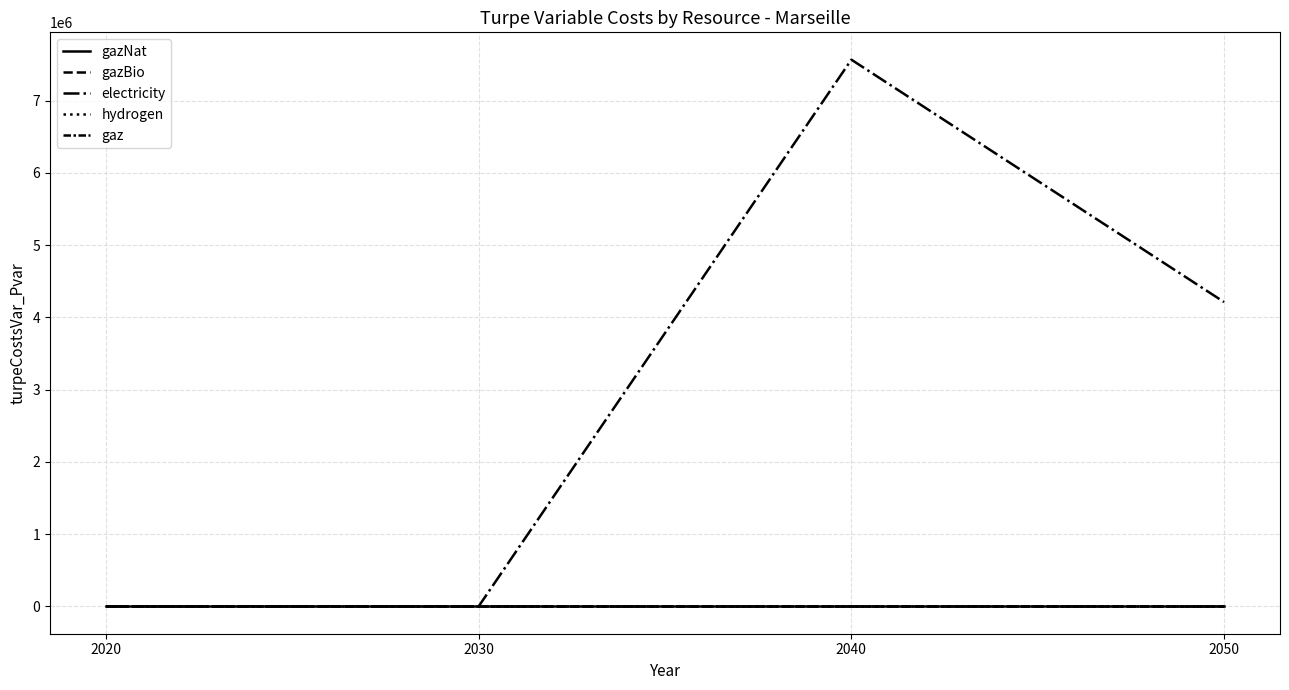

Does the chart display data point markers on the line(s)?

No